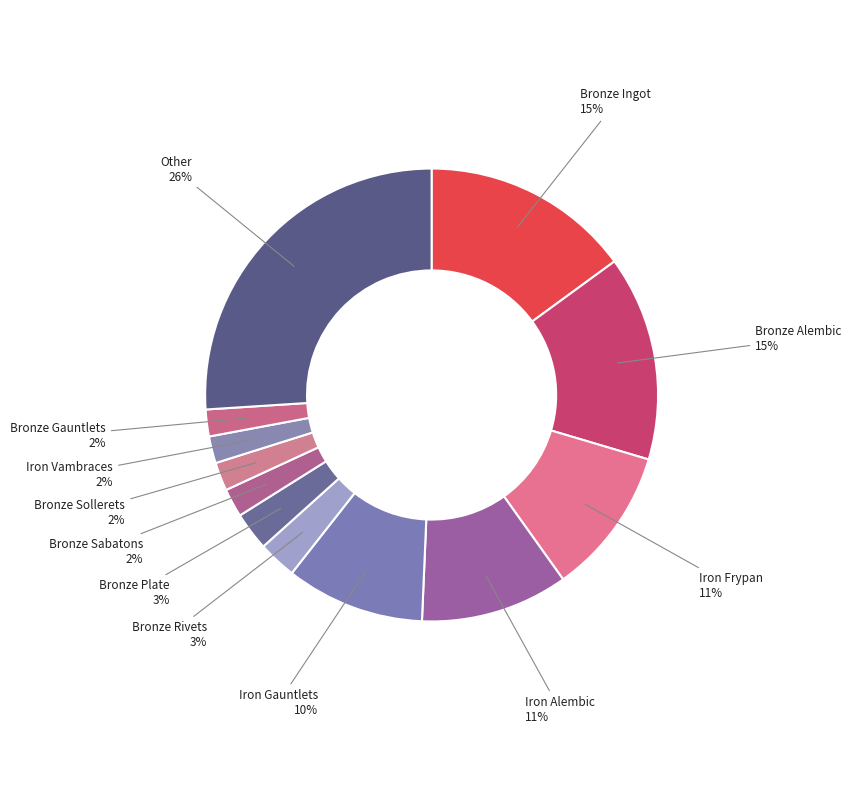

How many segments does this pie chart have?

12